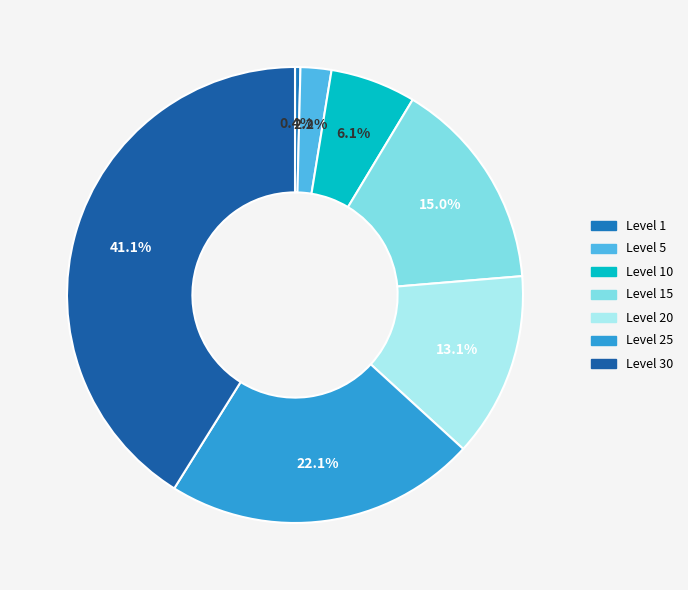

Which slice is the largest?

Level 30